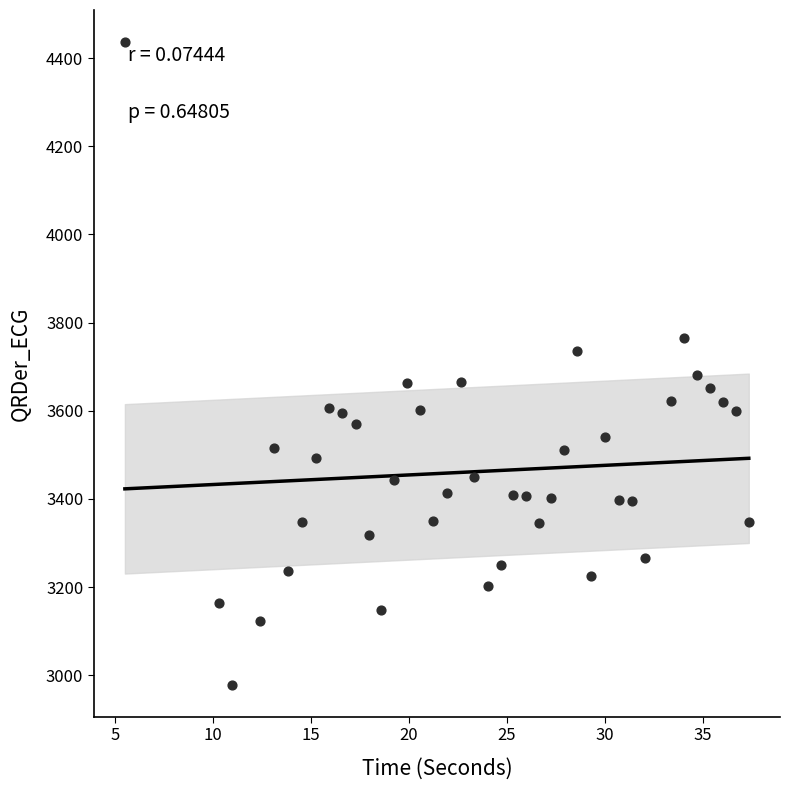

What is the range of Y values (max minus min)?

1456.9